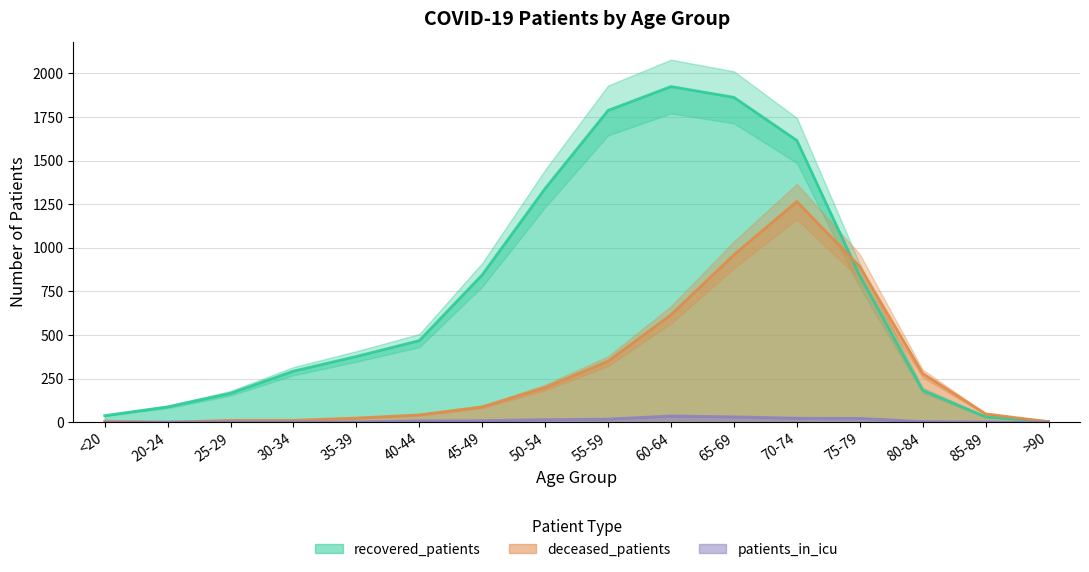

At which category does recovered_patients reach its first local peak?

60-64